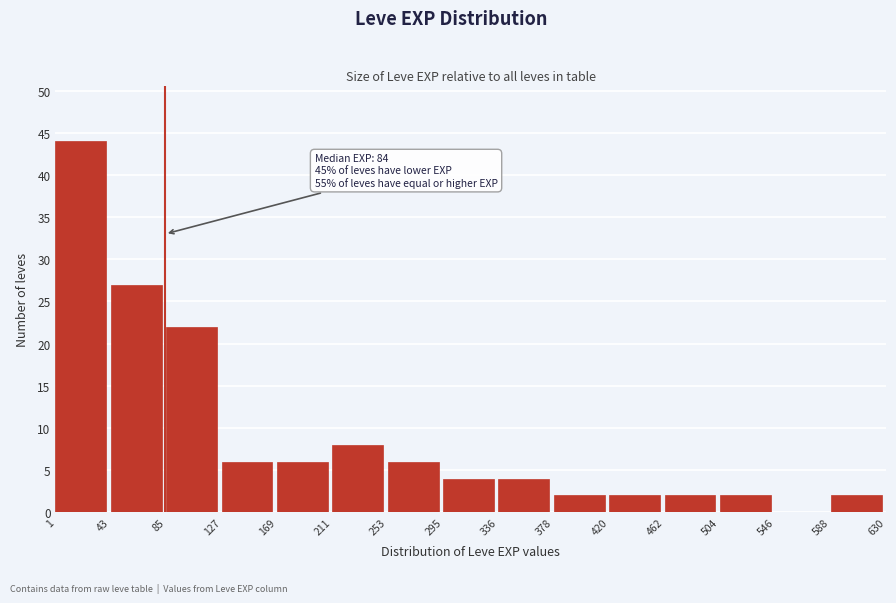

Which range on the x-axis has the tallest bar?

1 to 43